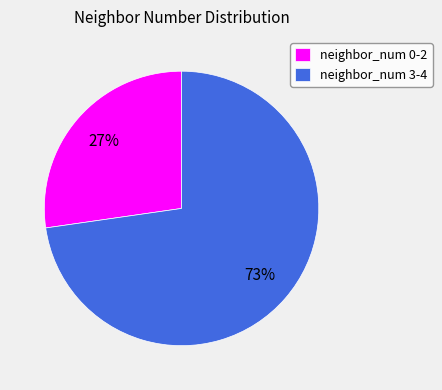

Is the sum of neighbor_num 0-2 and neighbor_num 3-4 greater than half?

Yes